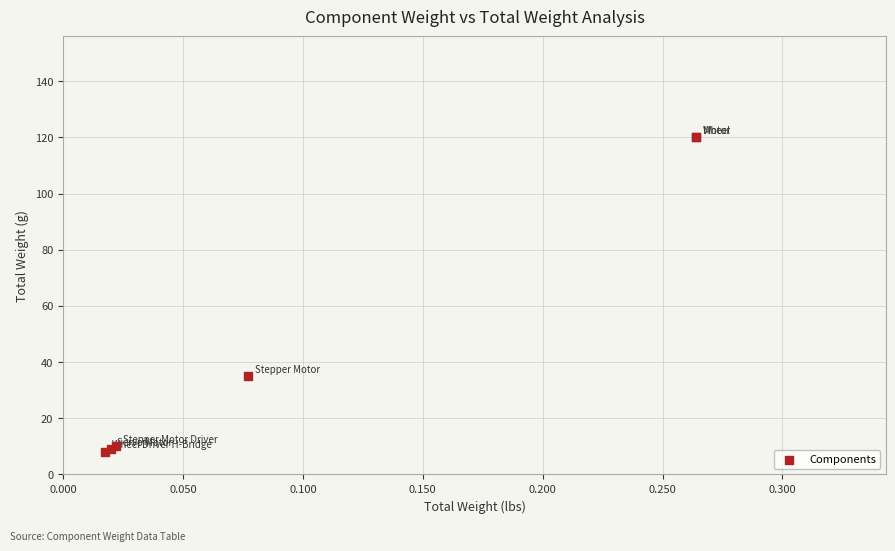

What Y value in the scatter plot is closest to 64?

35